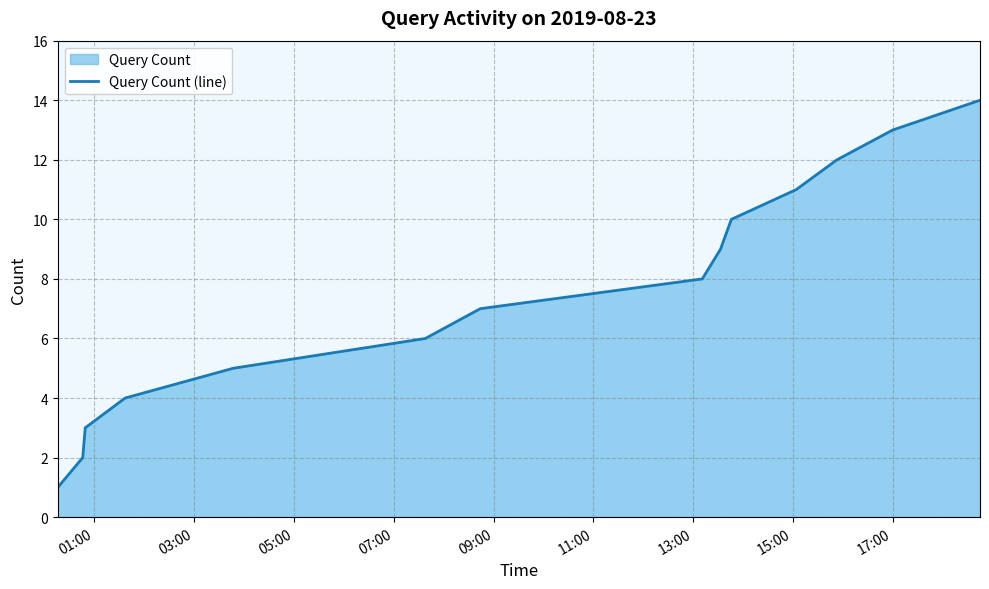

Reading left to right, what are all the values shown in this chart?

1	2	3	4	5	6	7	8	9	10	11	12	13	14